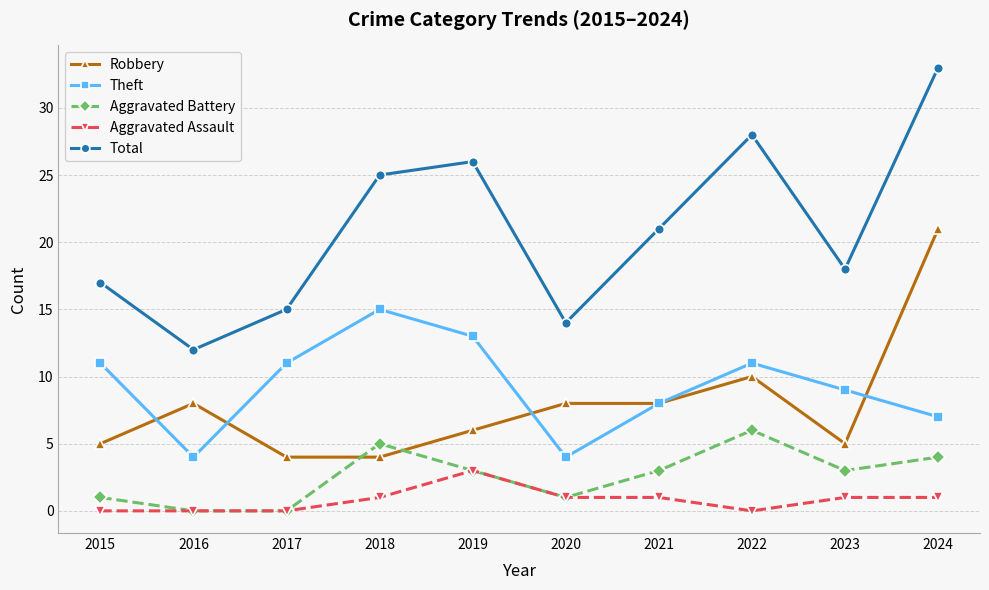

How many distinct data groups are displayed?

5